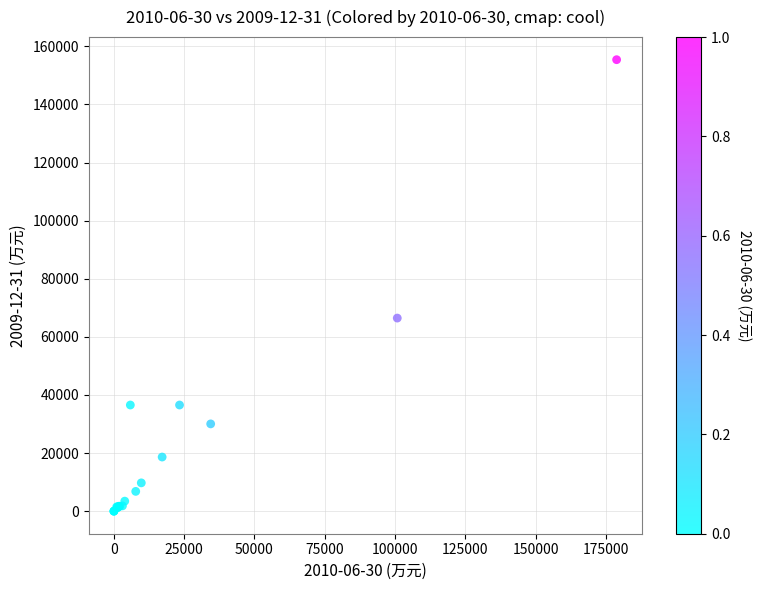

What Y value in the scatter plot is closest to 77709?

66467